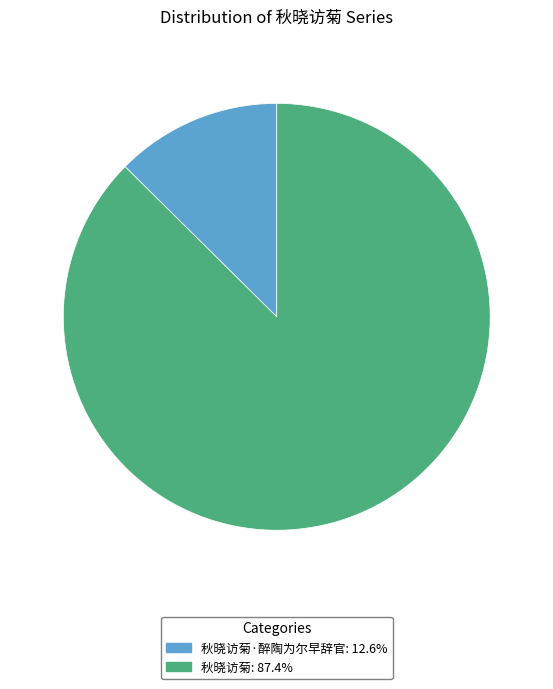

Is there any slice that represents more than half of the pie?

Yes